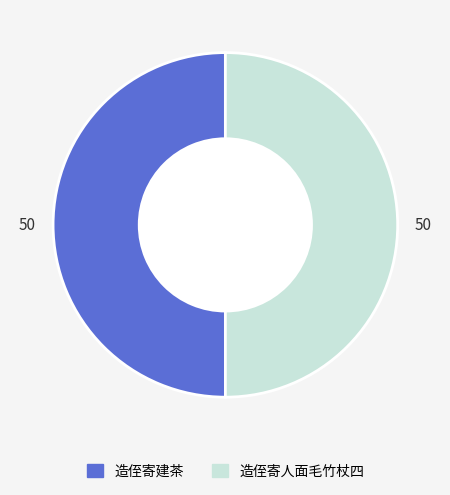

Do 造侄寄人面毛竹杖四 and 造侄寄建茶 together represent more than half of the pie?

Yes